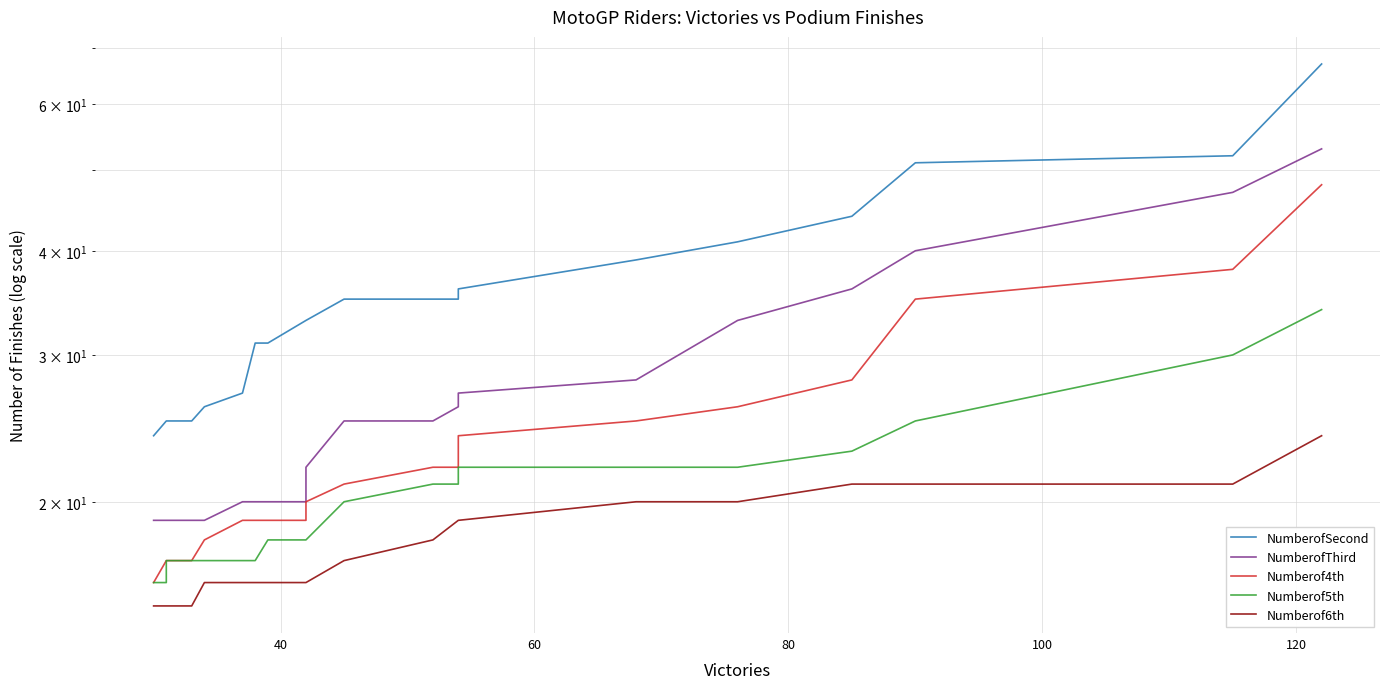

True or false: Numberof5th and NumberofSecond cross at least once.

False